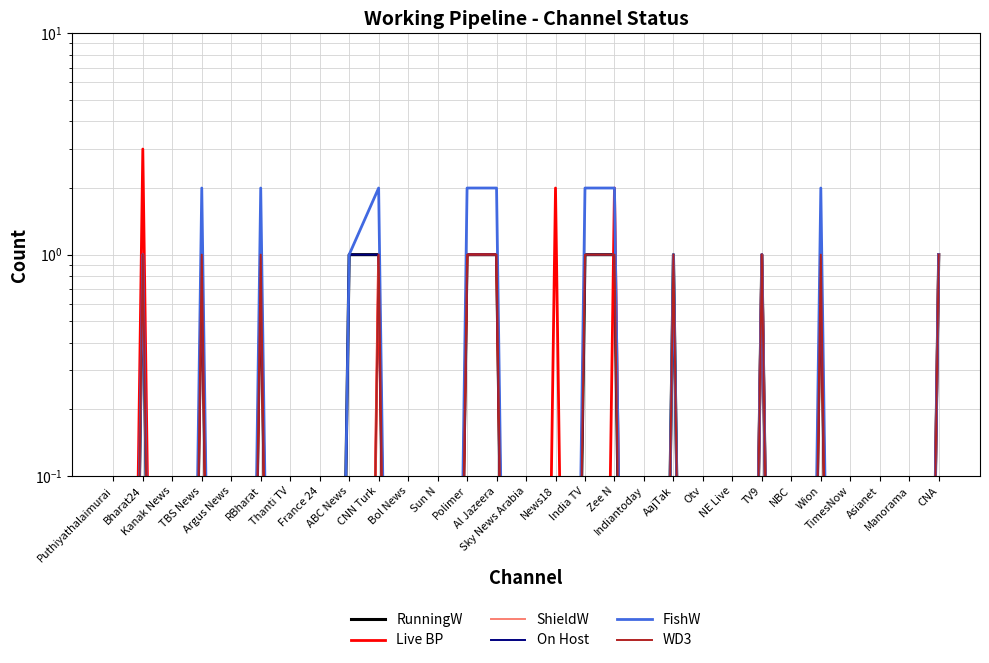

Rank the series by their maximum value, from highest to lowest.

Live BP, FishW, RunningW, ShieldW, On Host, WD3